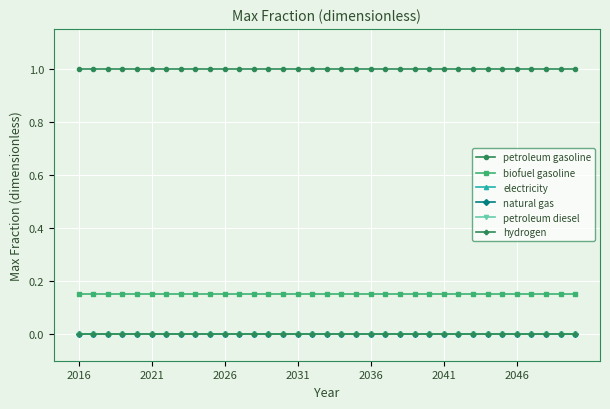

Which category has the highest value across all series?

2016